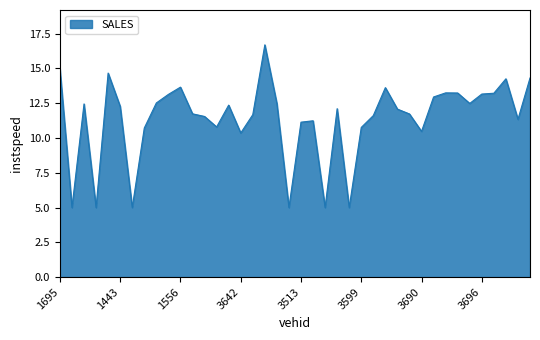

What is the greatest value displayed?

16.7